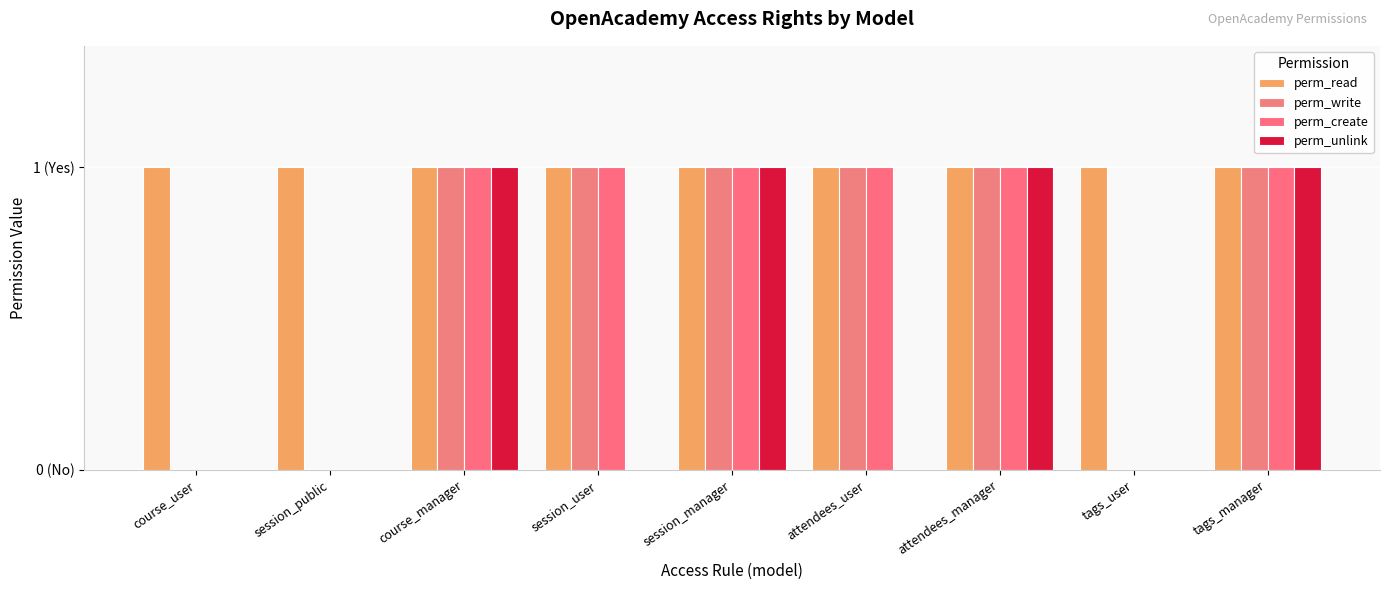

The perm_unlink series shows -1 at course_user. True or false?

False